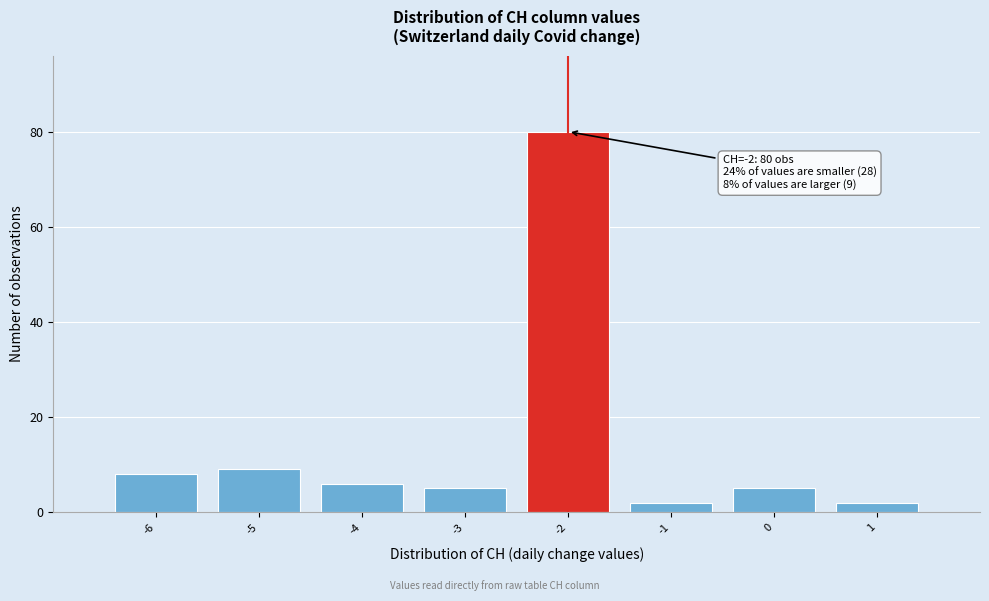

Over which range of the x-axis is the bar tallest?

-2.5 to -1.5